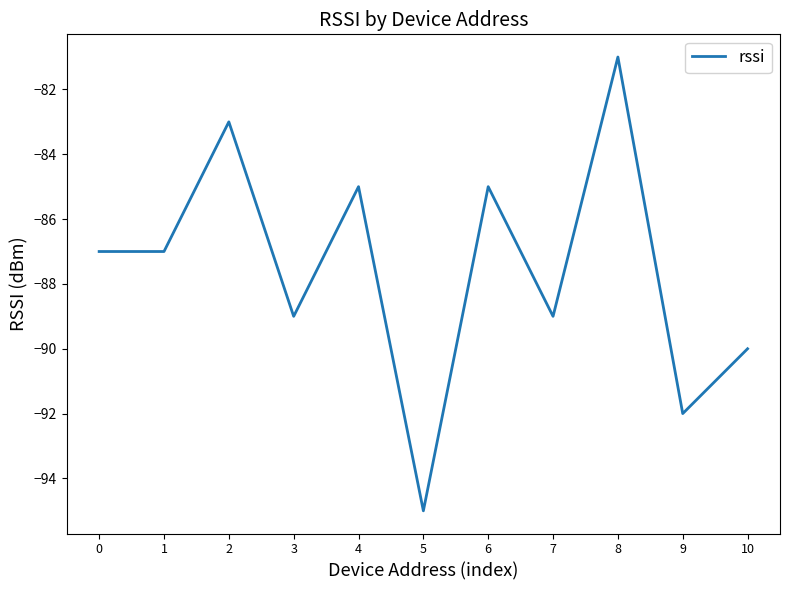

Reading left to right, list all the values displayed in this chart.

0=-87	1=-87	2=-83	3=-89	4=-85	5=-95	6=-85	7=-89	8=-81	9=-92	10=-90